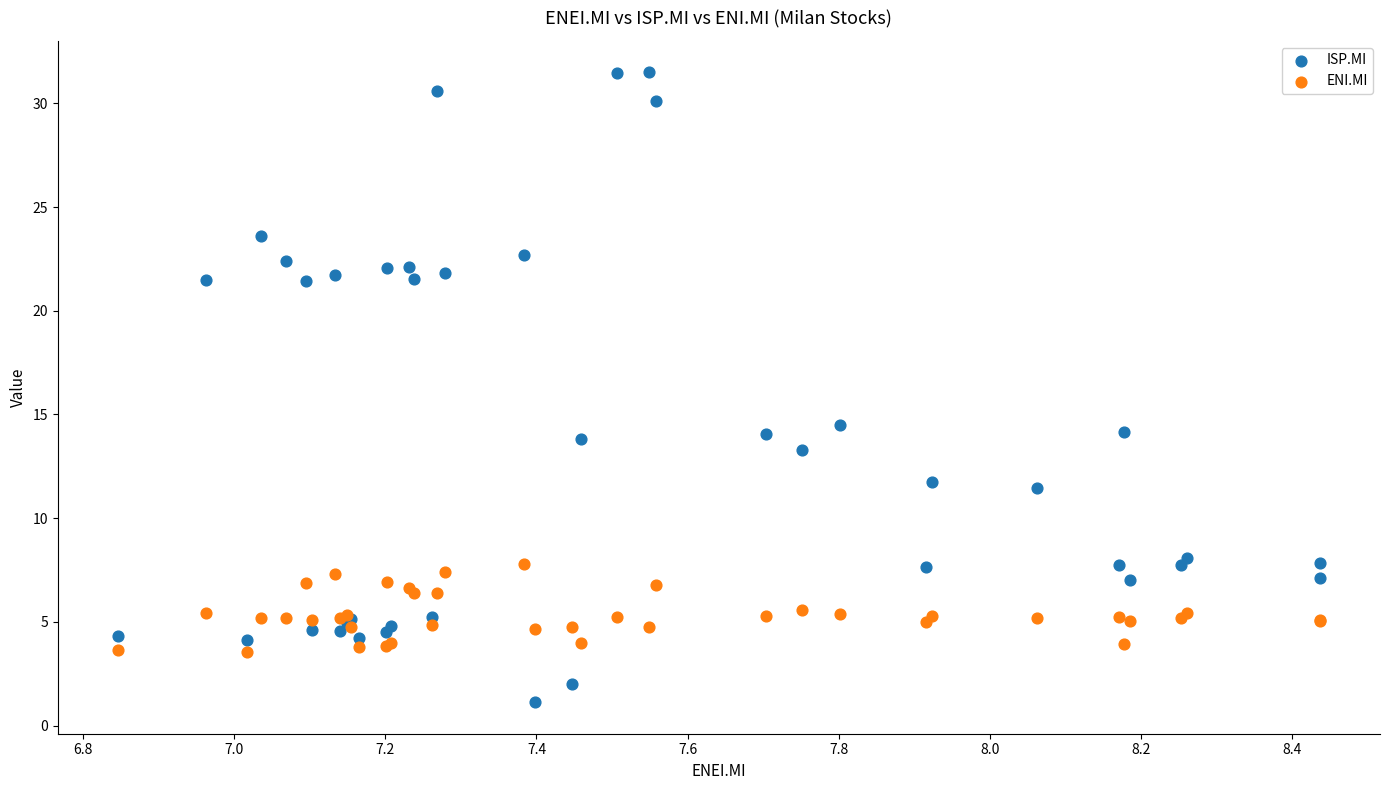

What is the X range (max minus min) for the scatter plot?

1.6